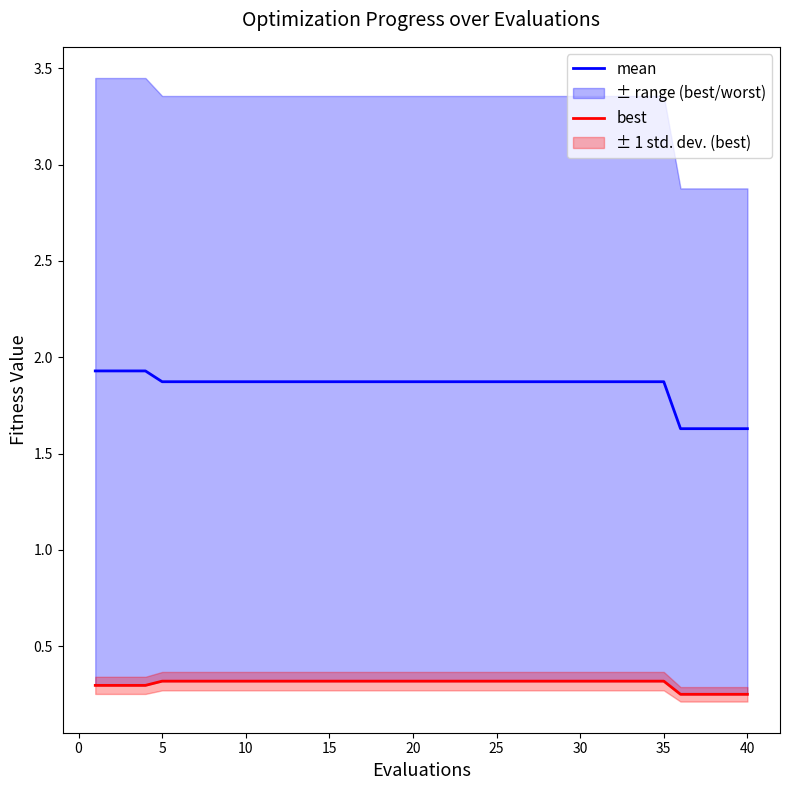

The value of mean at 40 is 2.4. True or false?

False